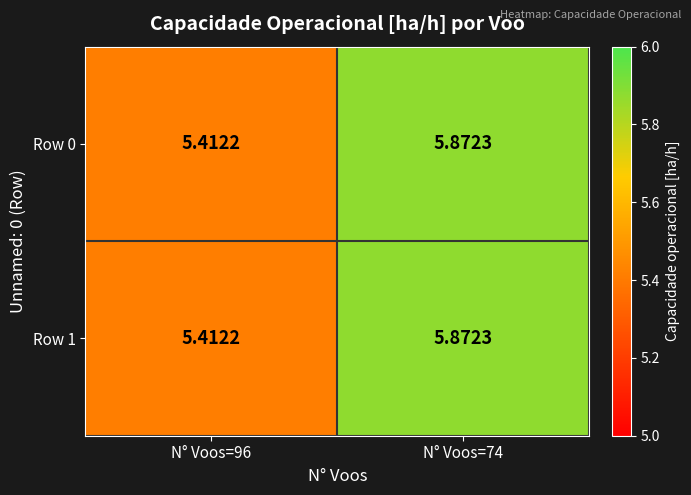

Between N° Voos=96 and N° Voos=74, which is larger?

N° Voos=74